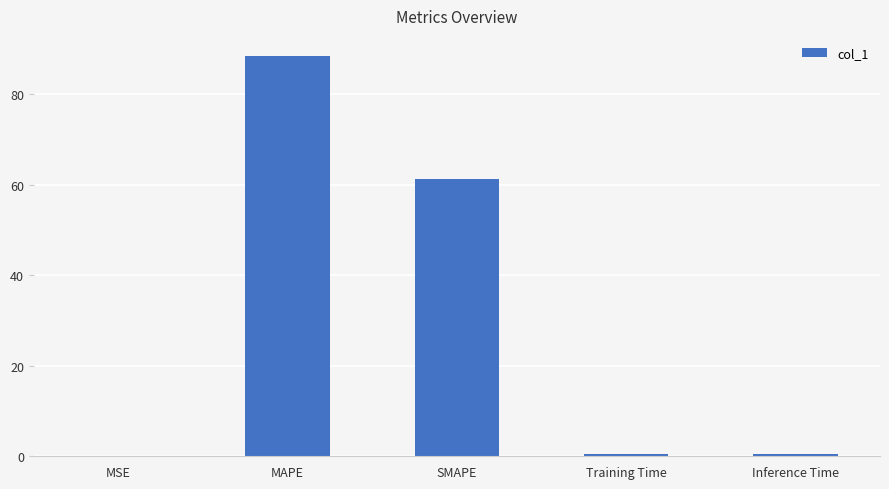

What is the approximate value at SMAPE?

61.3